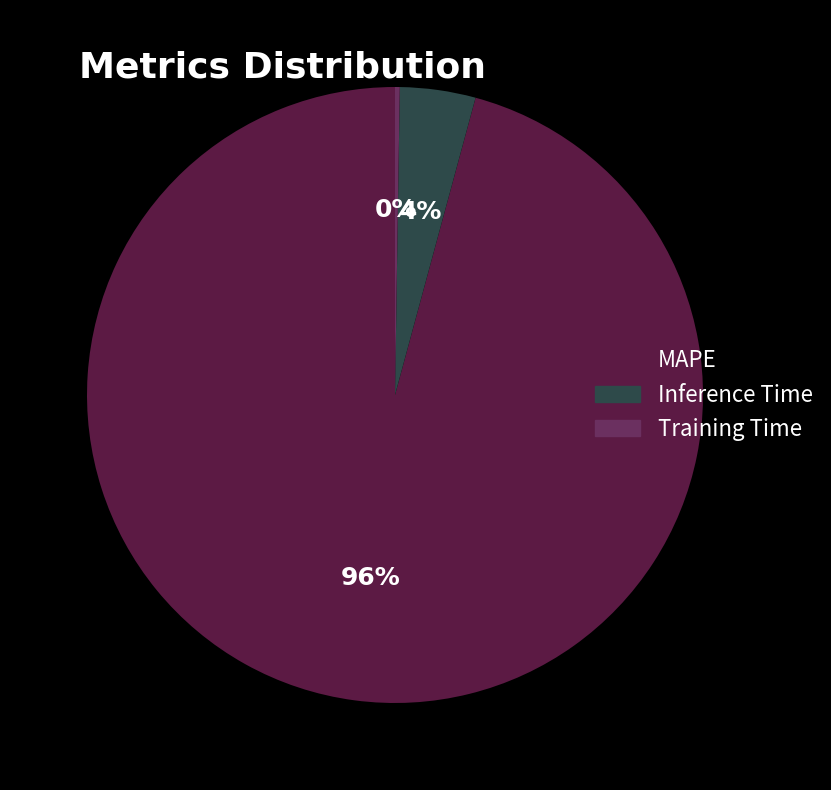

True or false: Training Time accounts for 0% of the total.

True